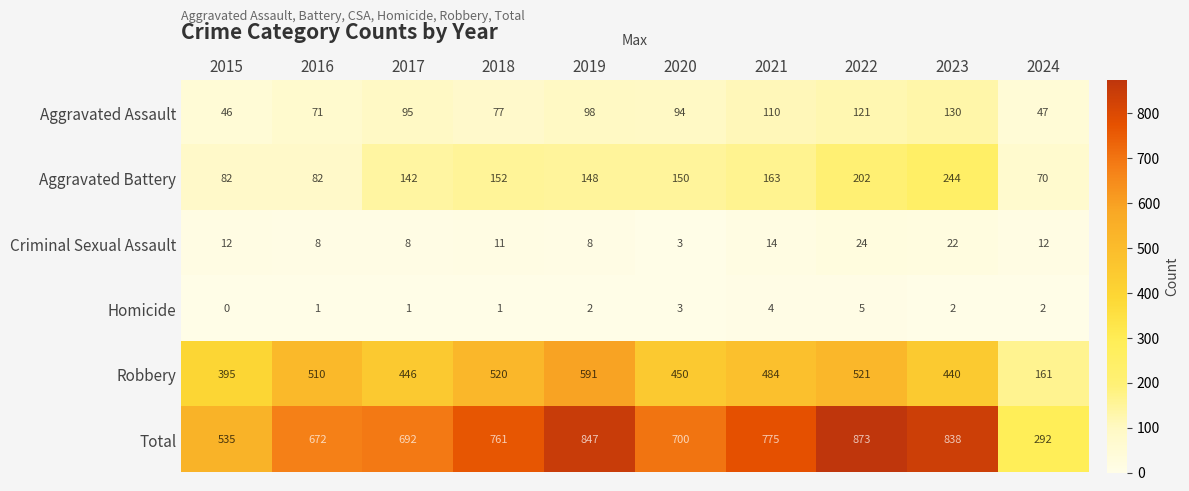

At how many categories does at least one series exceed 428?

9